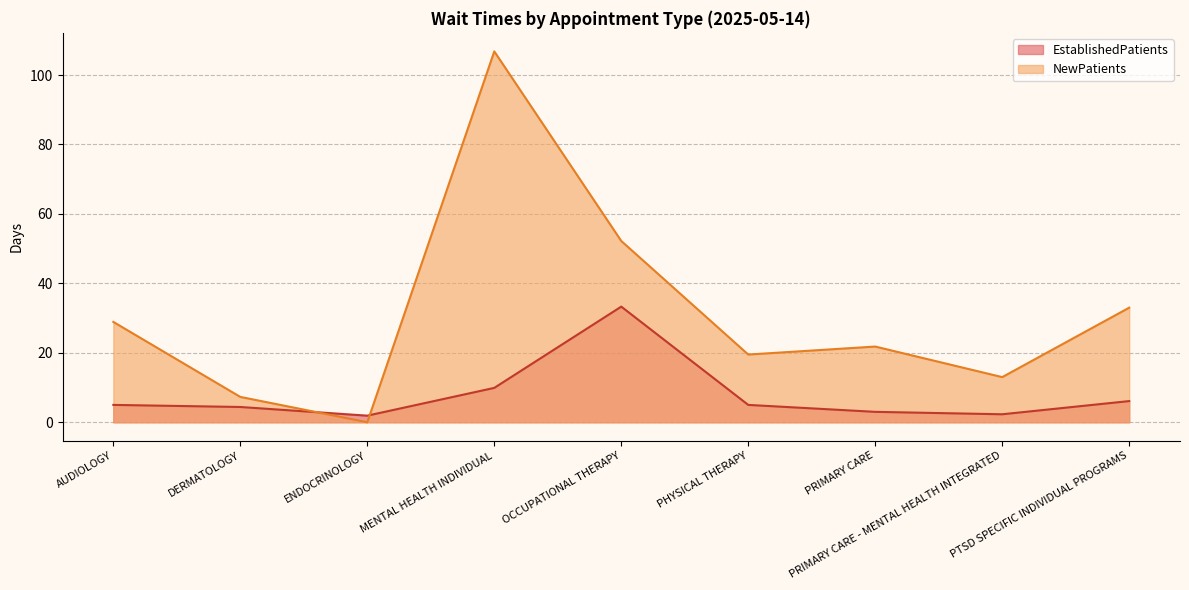

Rank the series by their maximum value, from highest to lowest.

NewPatients, EstablishedPatients